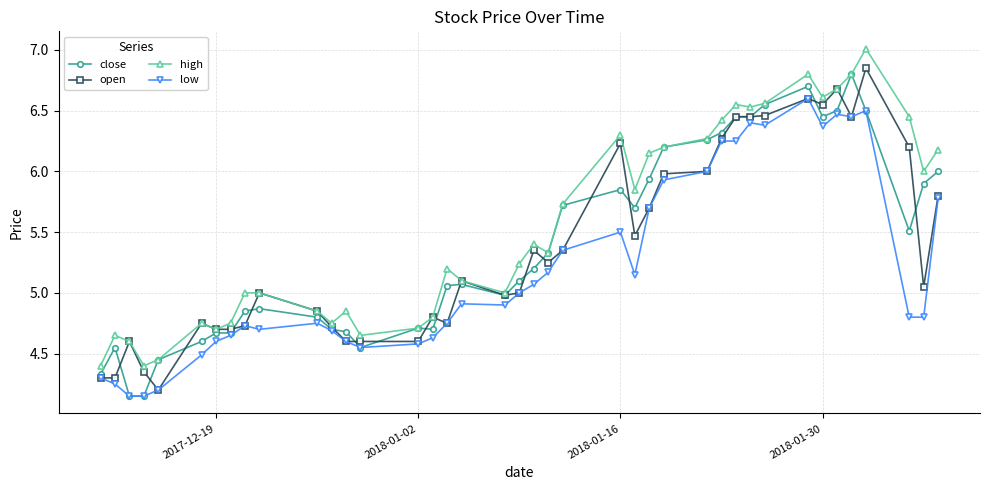

What is the maximum value shown in the chart?

7.0